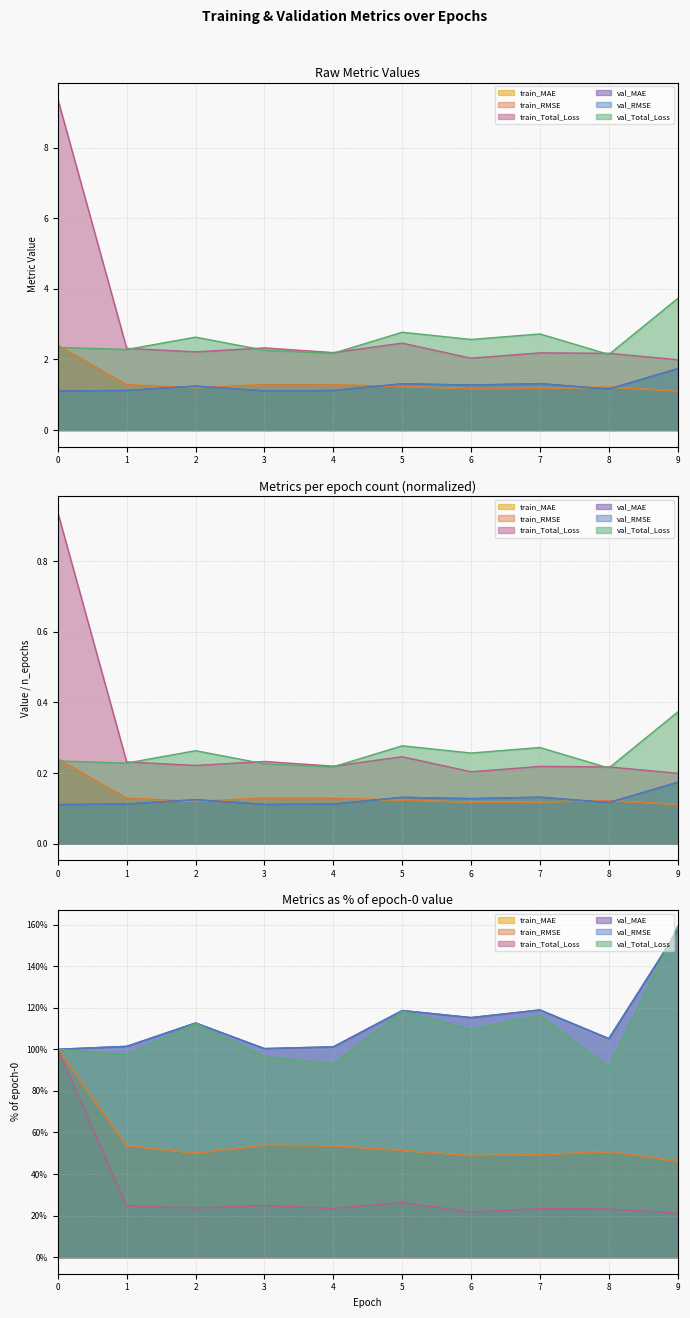

True or false: val_RMSE and val_Total_Loss cross at least once.

False